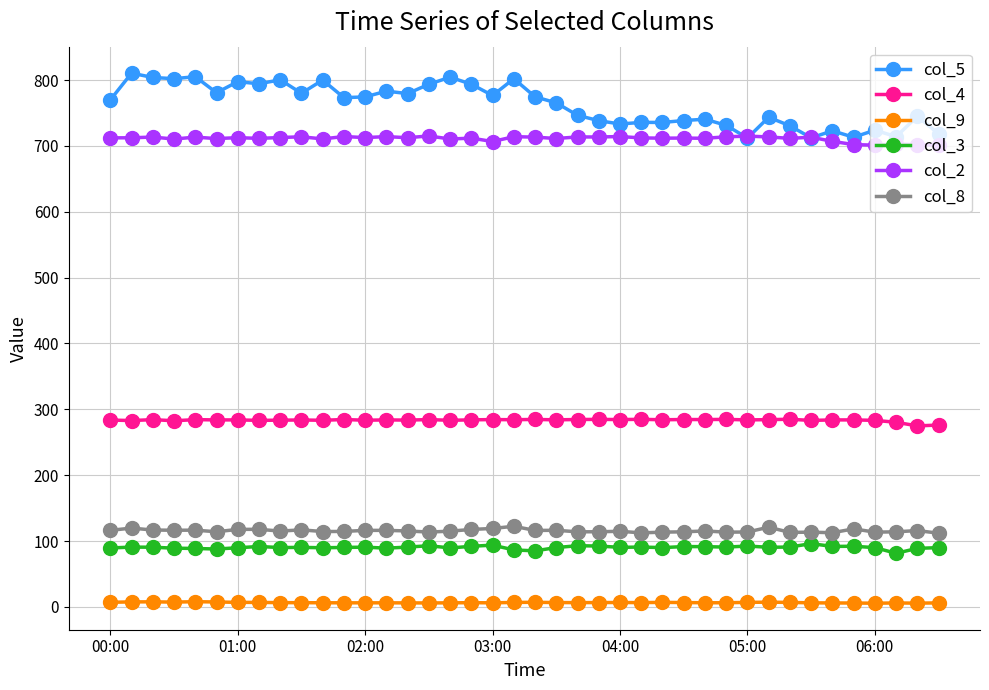

Which series has the largest range (max minus min)?

col_5